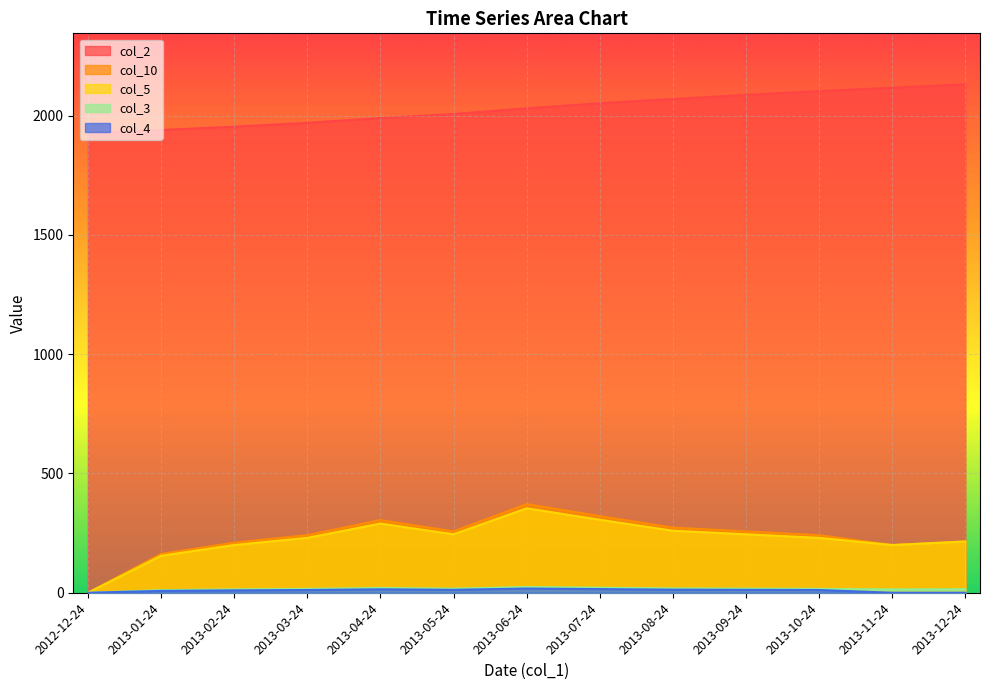

True or false: col_4 has a value of 5.3 at 2013-03-24.

False